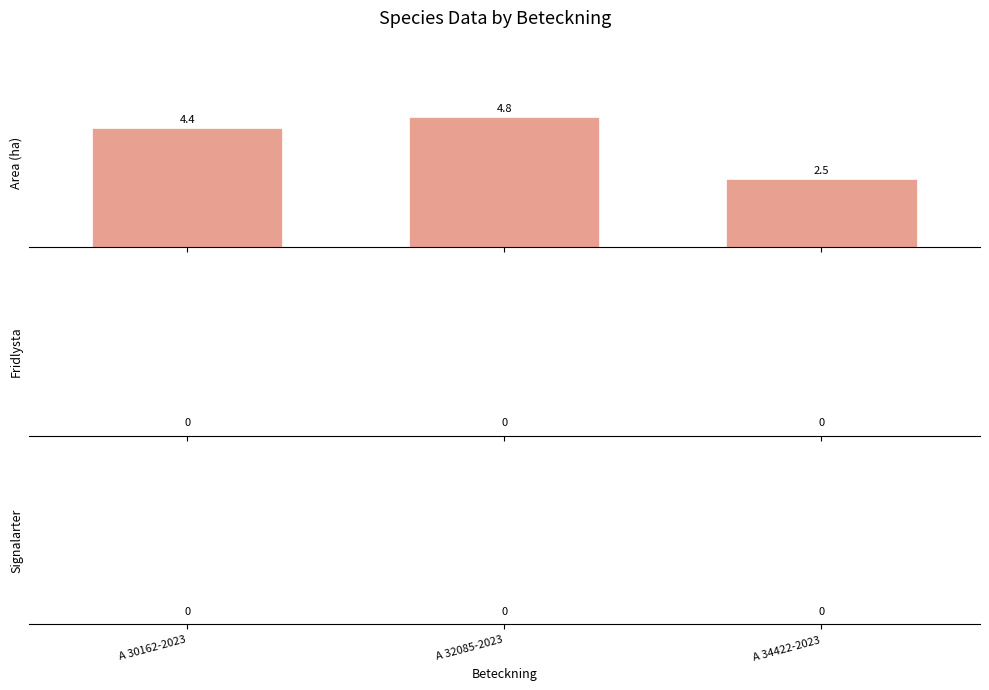

What is the greatest value displayed?

4.8